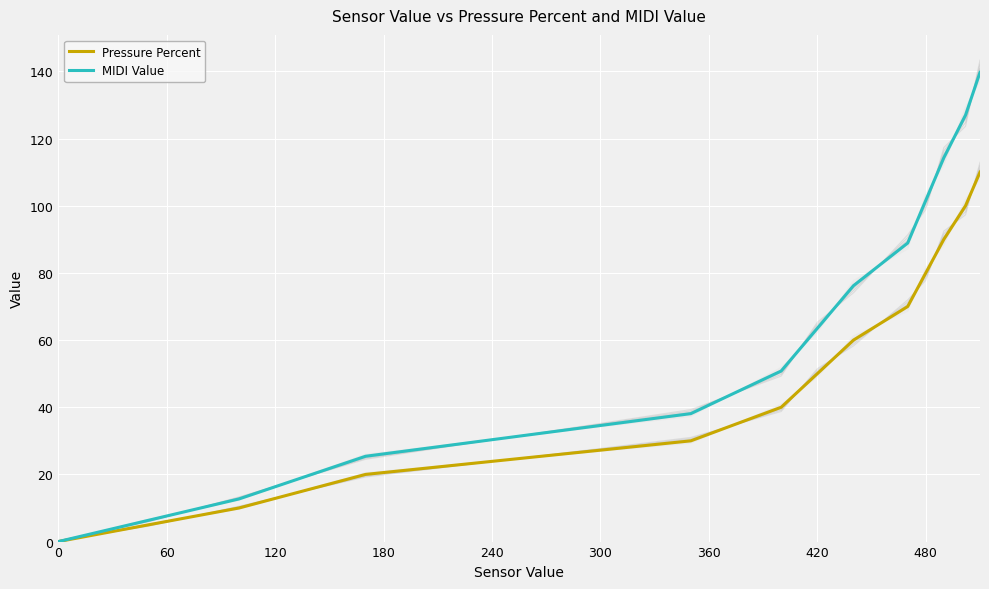

What is the maximum value for Pressure Percent?

110.0